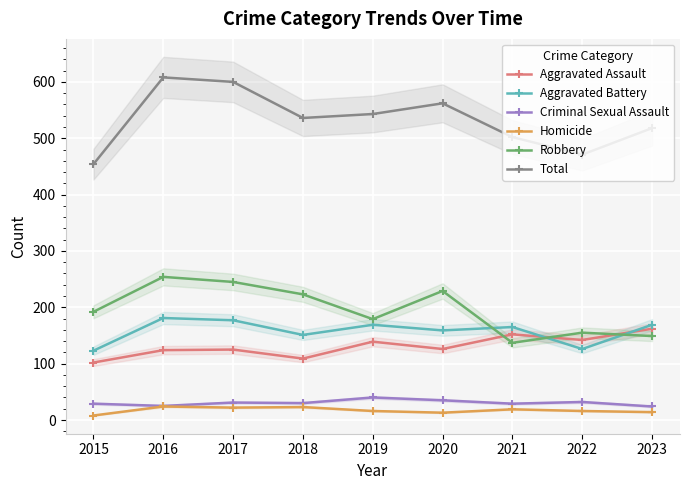

At which category does Criminal Sexual Assault reach its first local valley?

2016